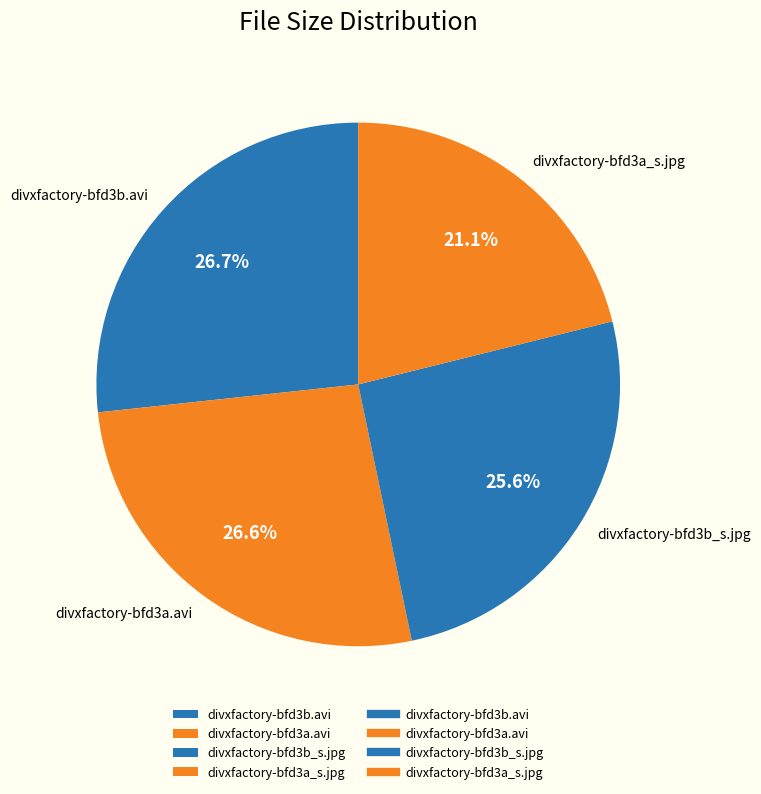

Does any single category account for the majority?

No